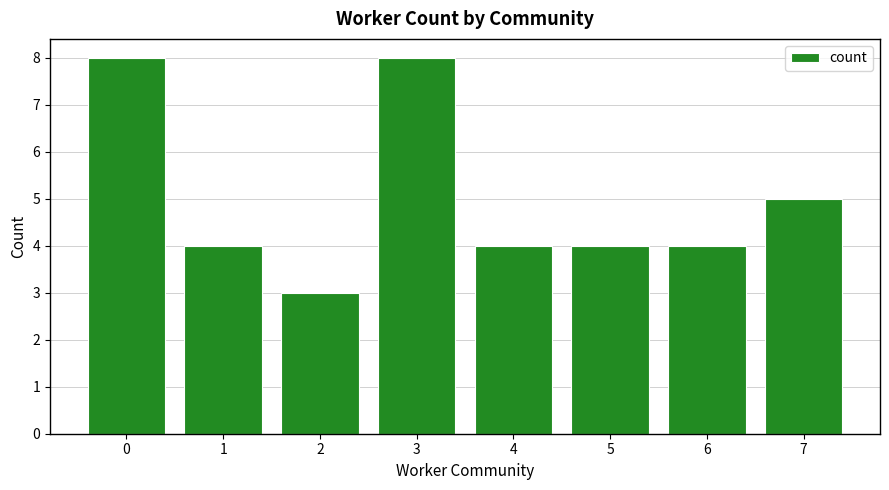

Count the number of categories in the chart.

8